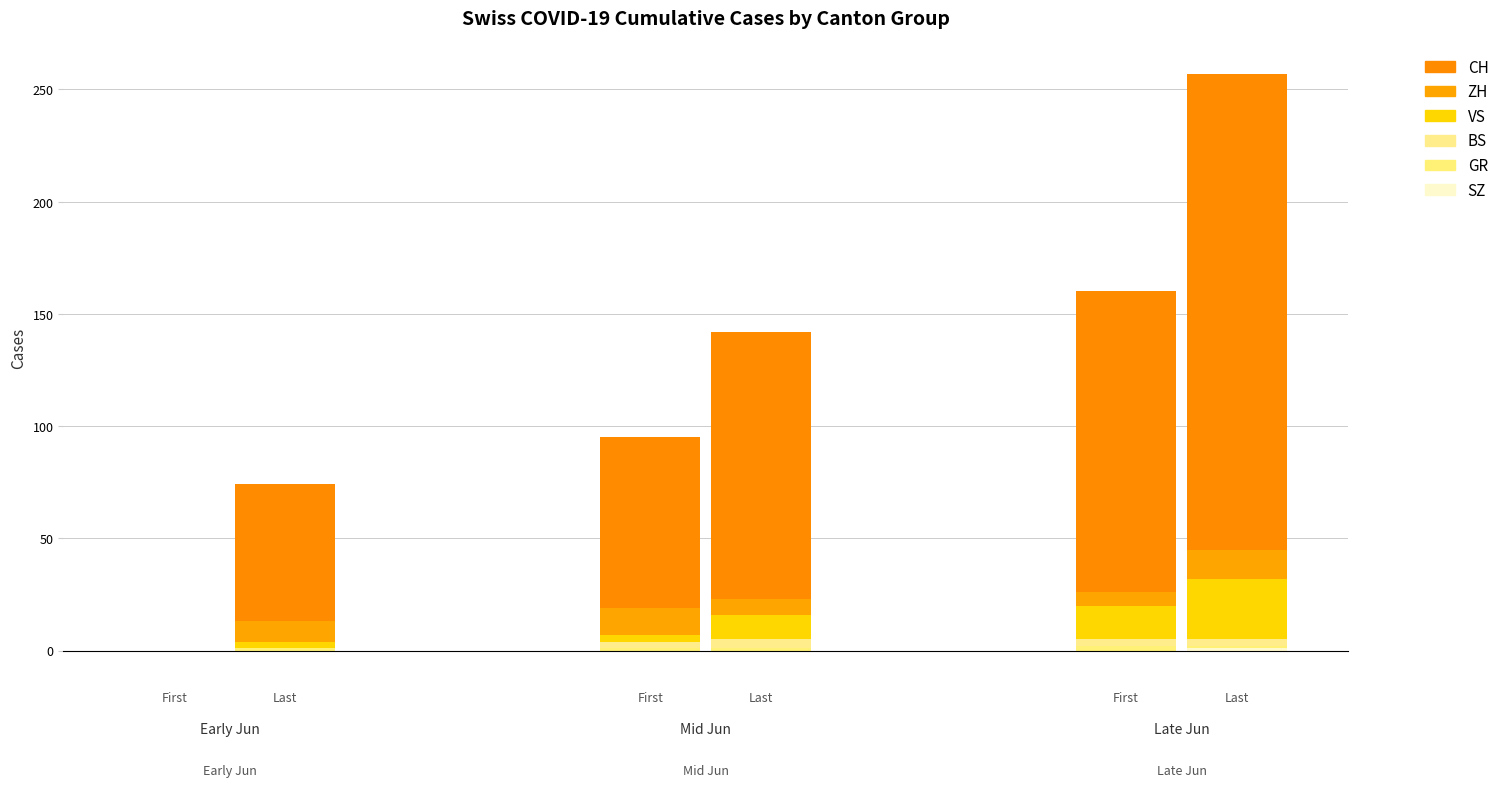

True or false: ZH has a value of 22 at 1.

False